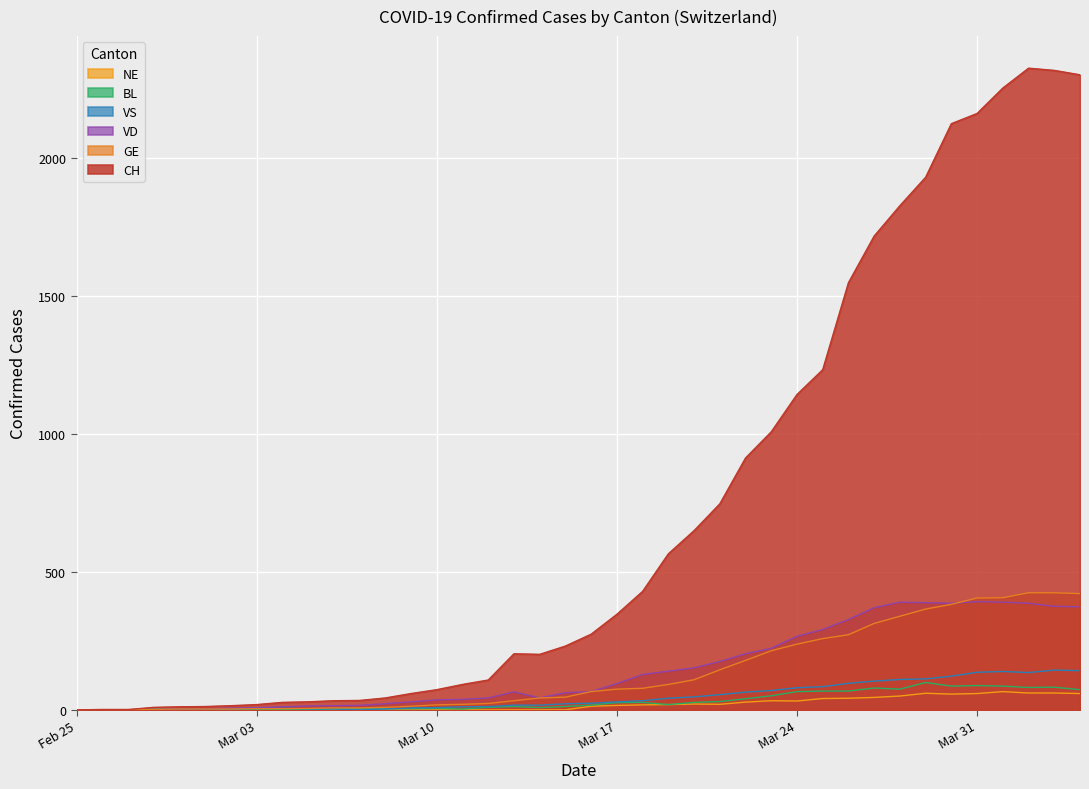

Does the chart display data point markers on the line(s)?

No